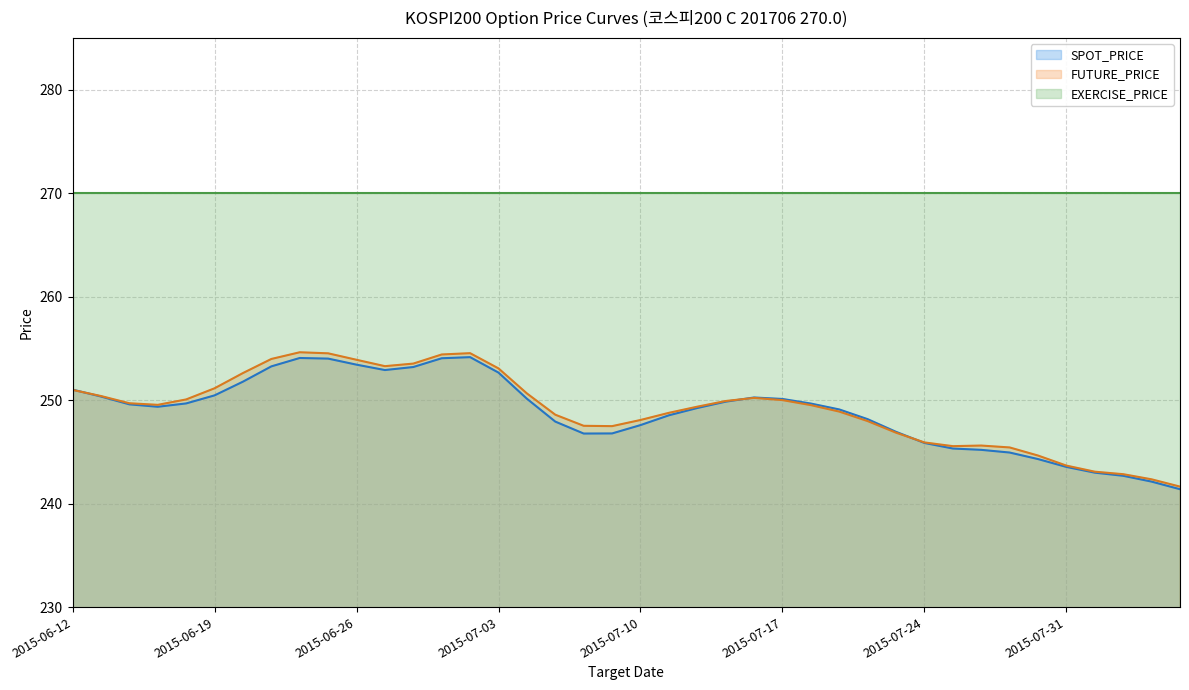

What is the maximum value for EXERCISE_PRICE?

270.0